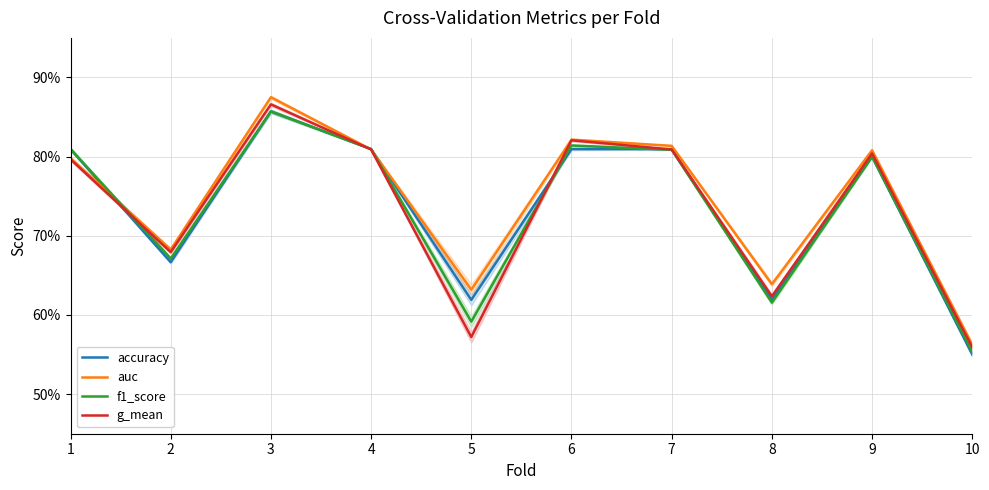

Between 2 and 5, which is larger?

2